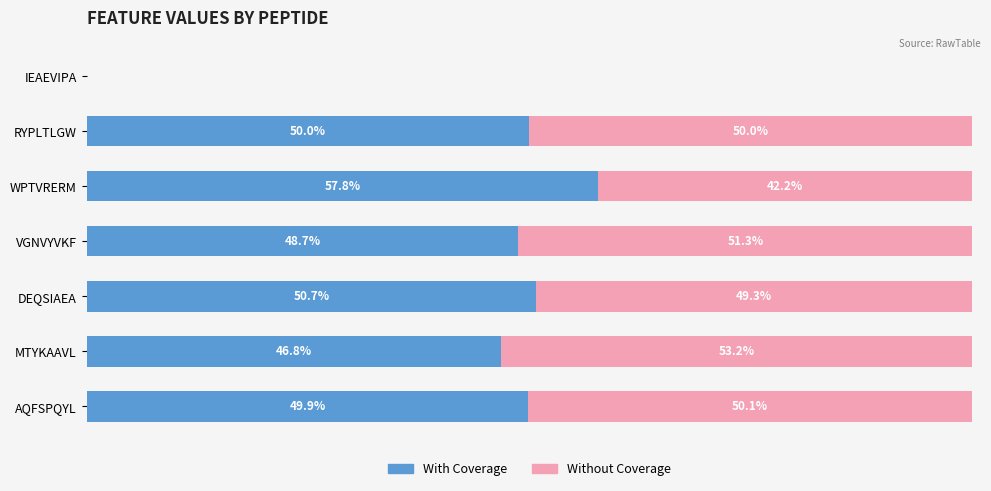

At which label is With Coverage closest to 28?

MTYKAAVL